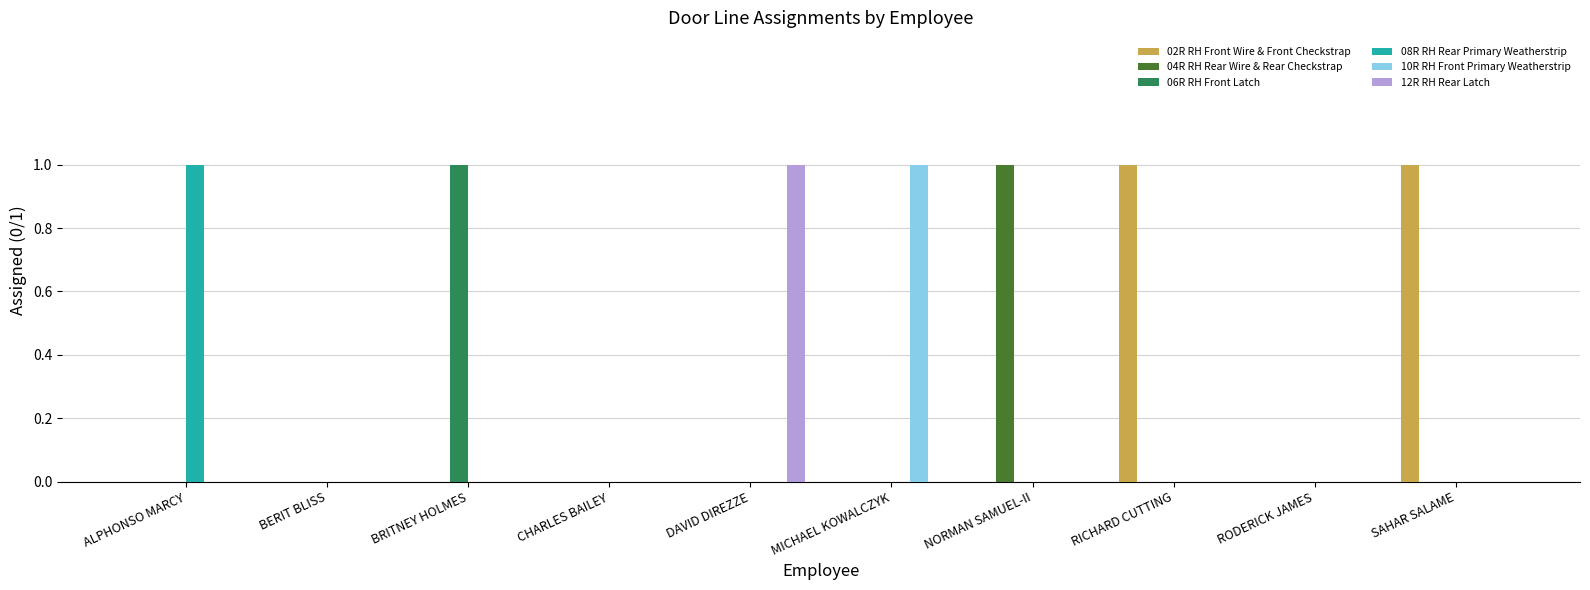

Is it true that 12R RH Rear Latch equals 1 at DAVID DIREZZE?

True